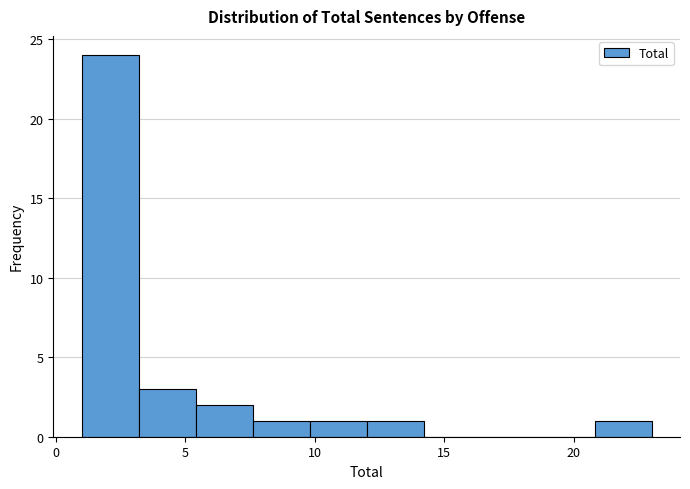

What is the height of the bar covering 9.8 to 12.0 on the x-axis? Neither the bar edges nor the heights are printed on the chart, so give them approximately, as read against the axes.

1